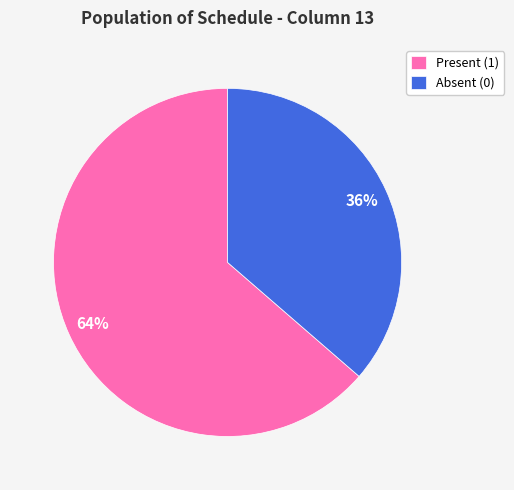

To the nearest percent, what is the combined percentage of Absent (0) and Present (1)?

100%